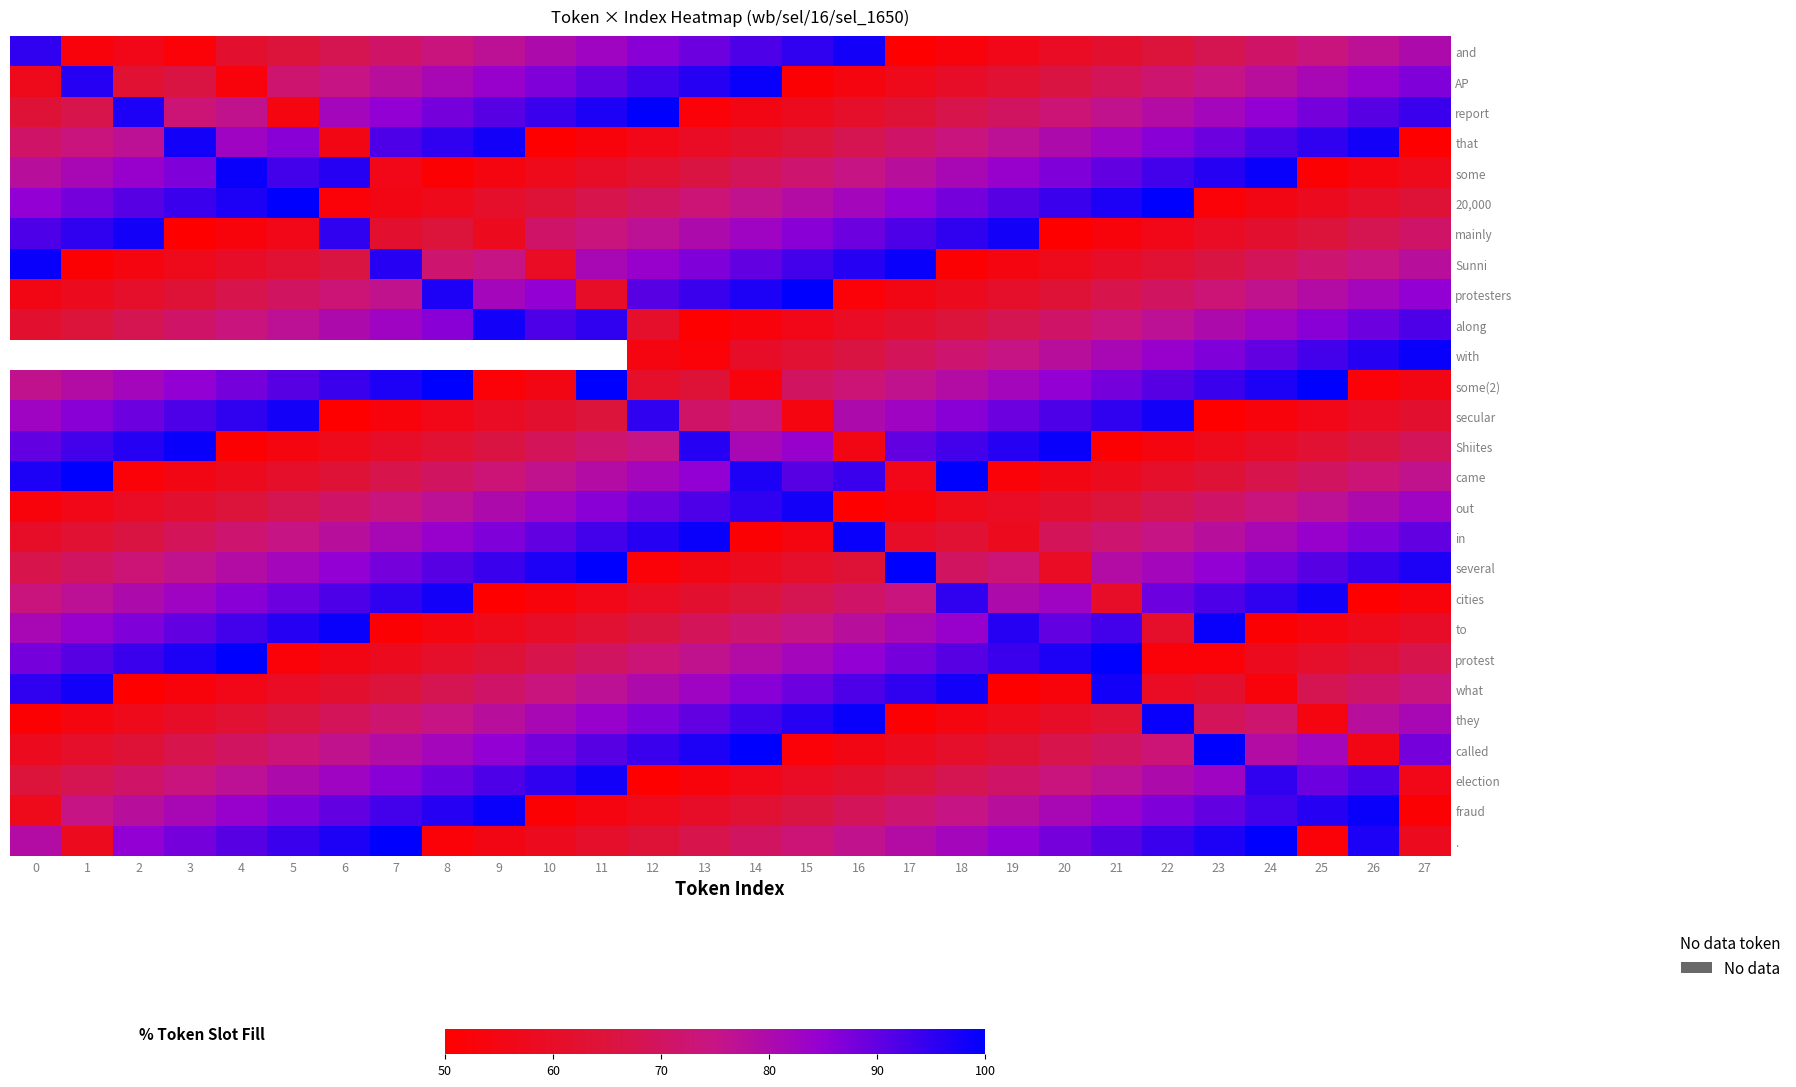

Which series has the widest spread of values?

and